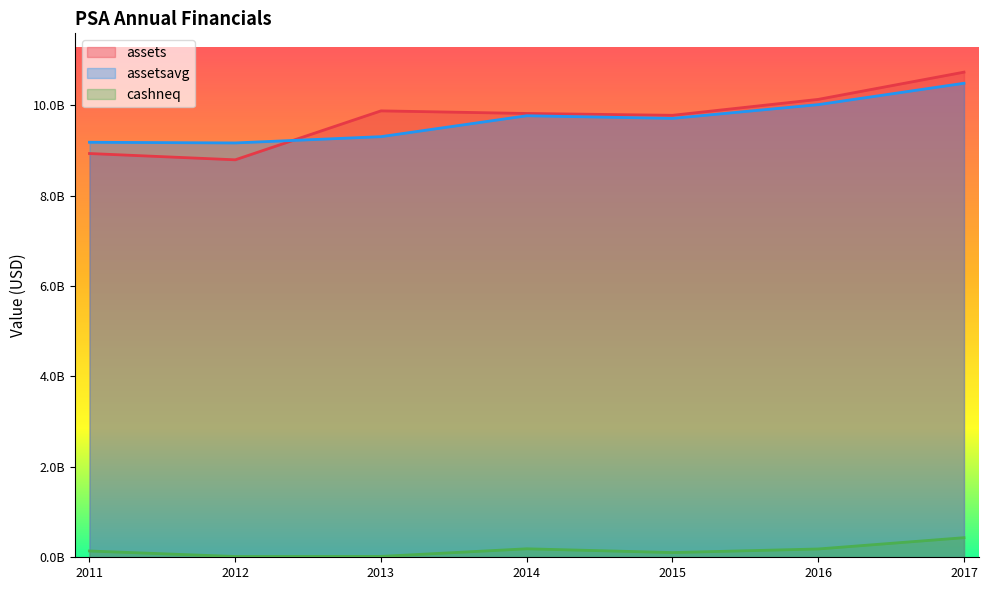

What is the value of the assetsavg point at the 5th from the left?

9709955500